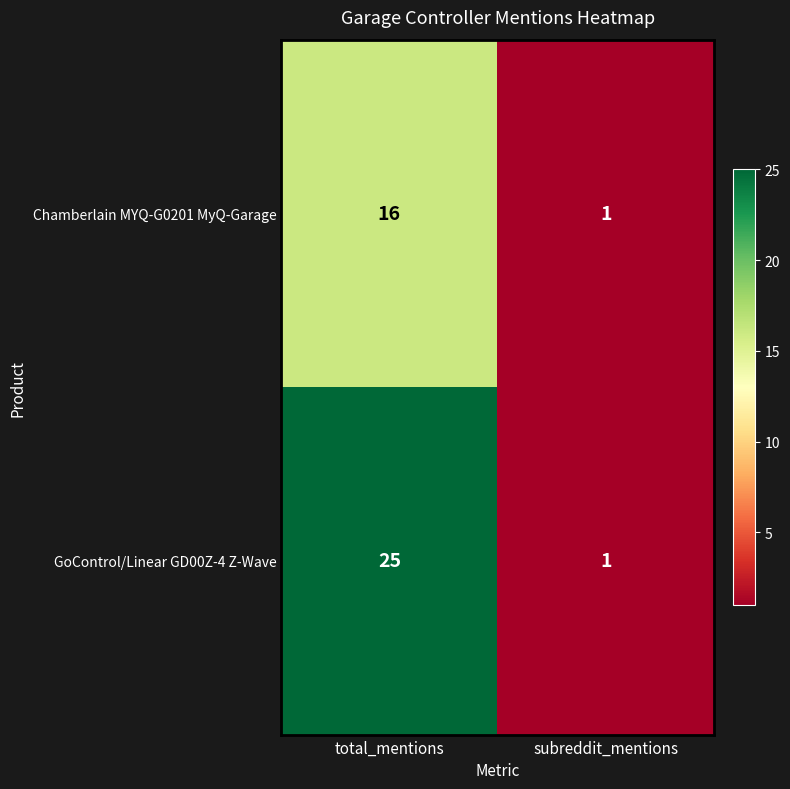

What is the average value of the GoControl/Linear GD00Z-4 Z-Wave series?

13